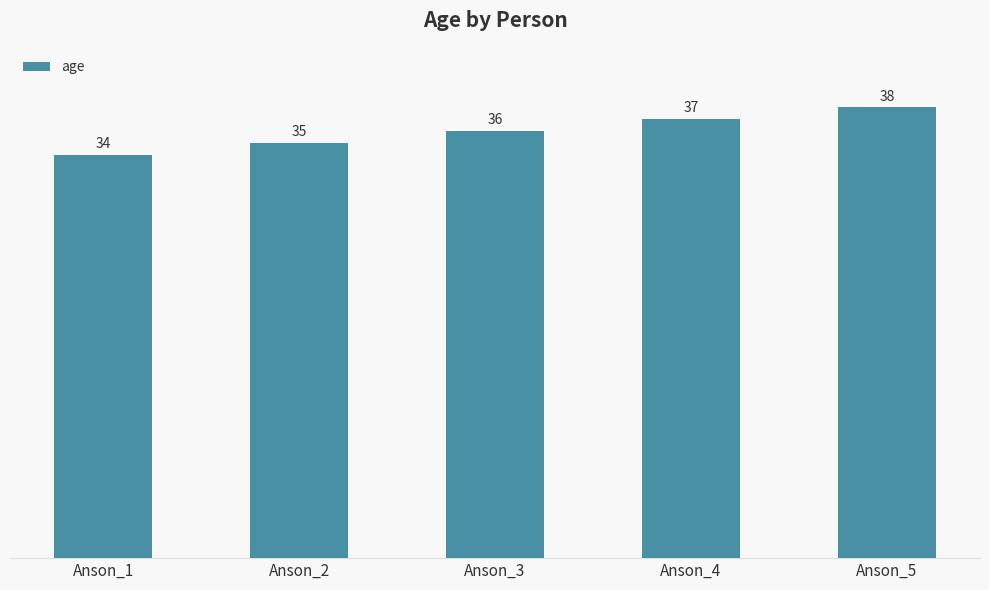

Between Anson_1 and Anson_3, which is larger?

Anson_3